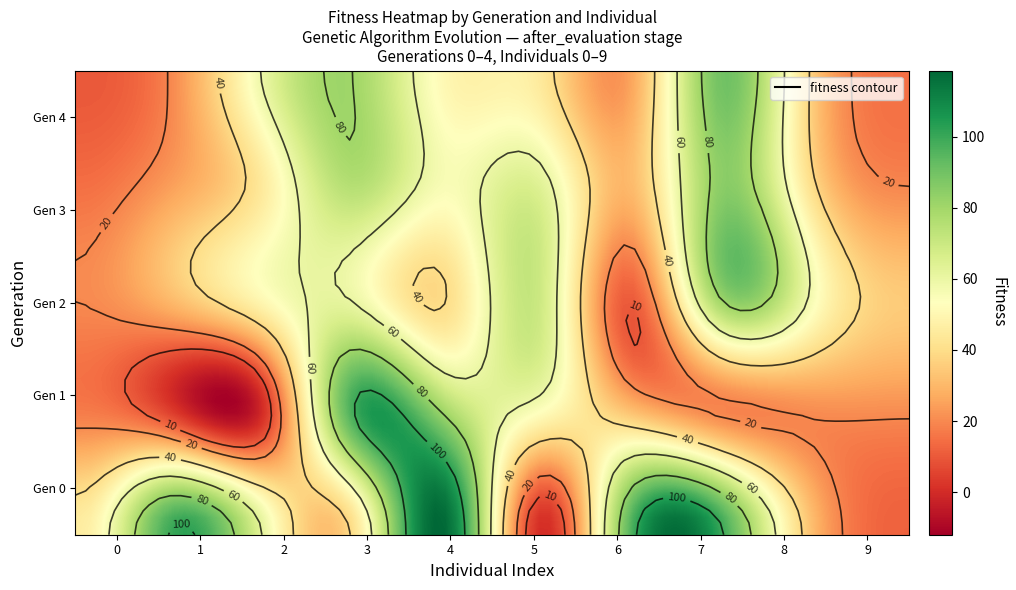

List the series in order of their peak value, lowest first.

2, 3, 4, 1, 0